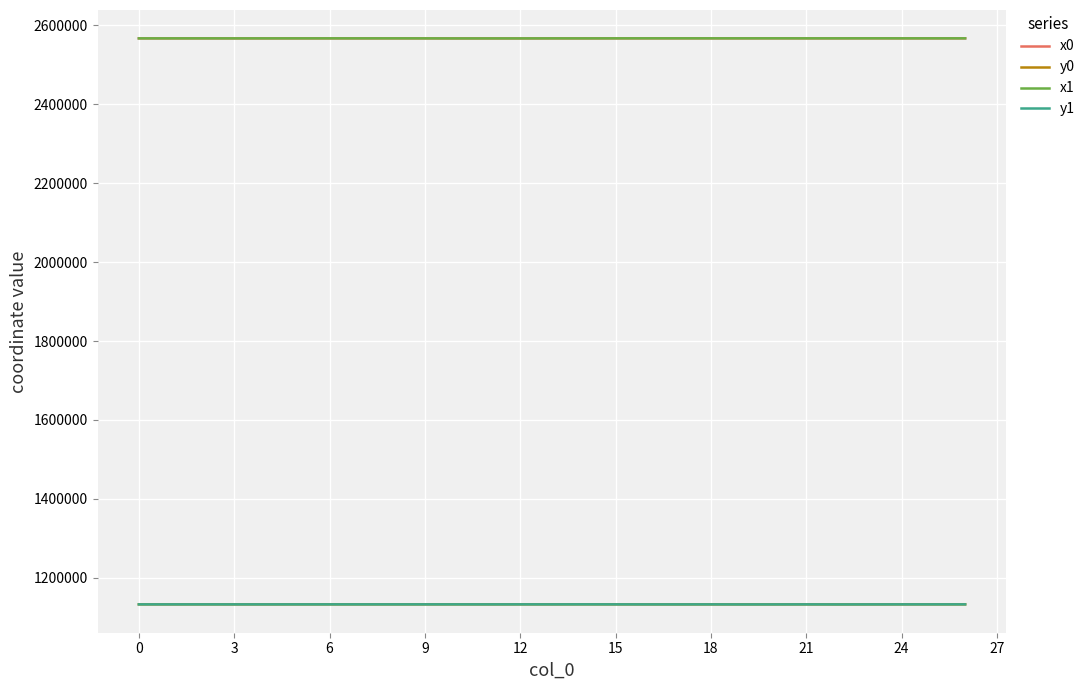

True or false: x0 and y0 cross at least once.

False